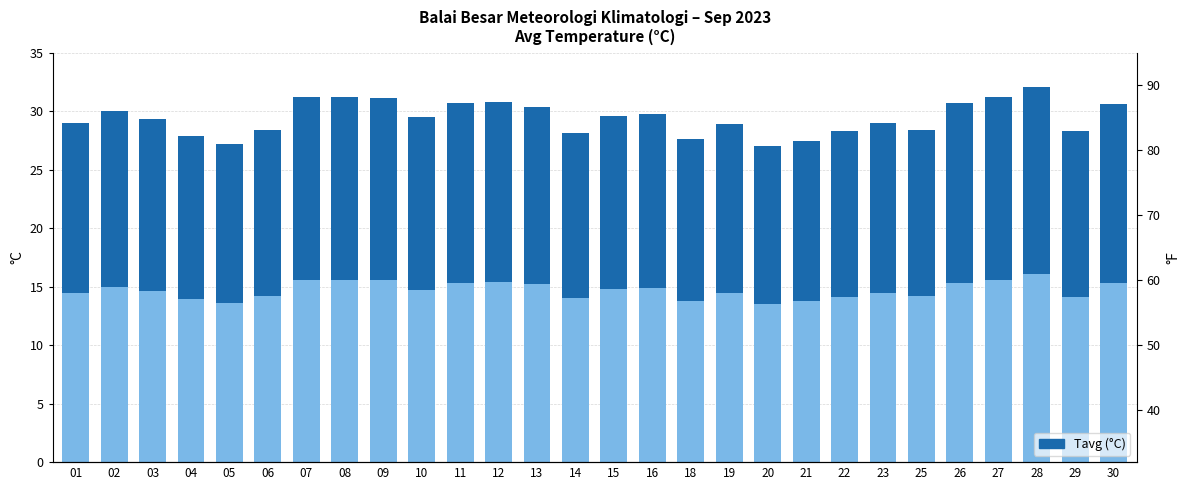

How many data points are less than 14?

5